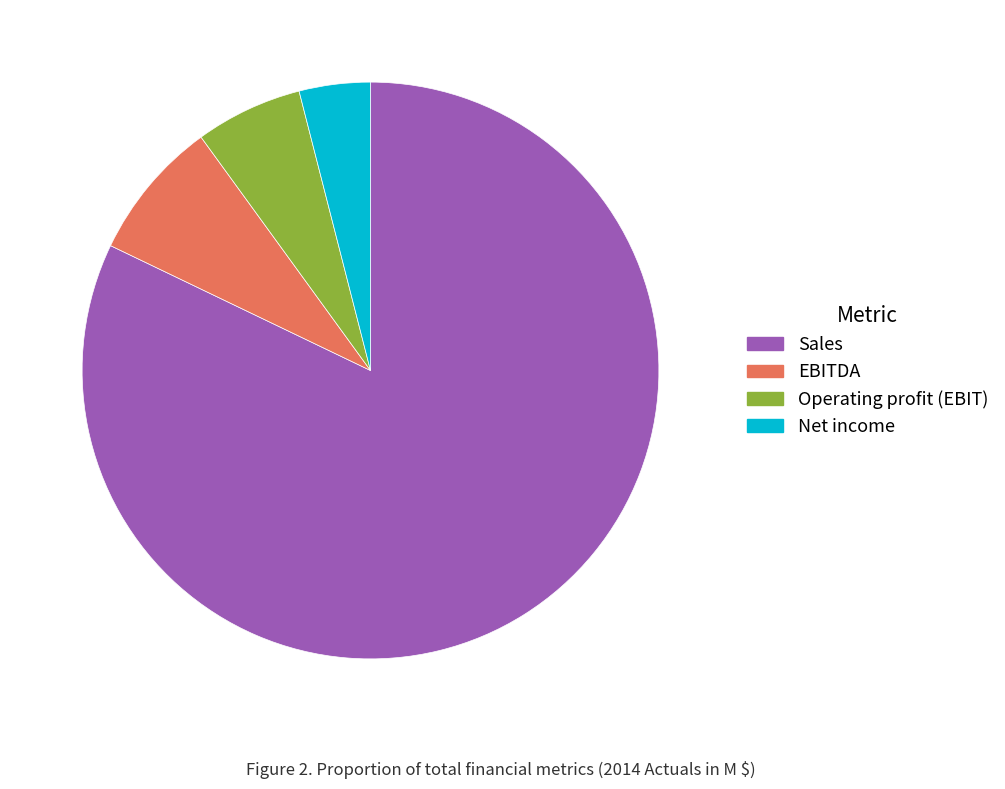

Is the sum of Sales and Net income greater than half?

Yes